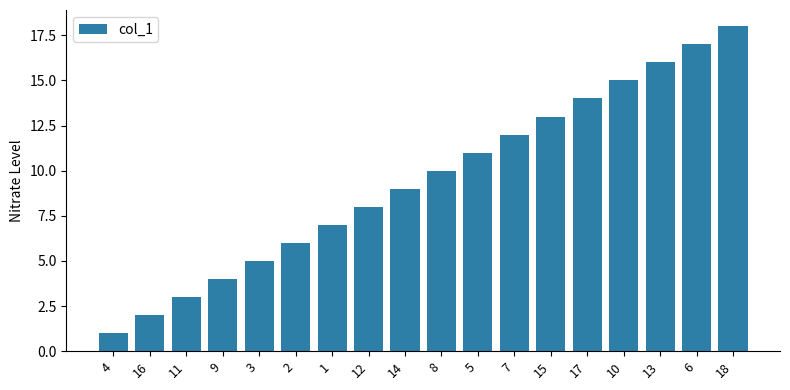

List the labels in order of value, largest first.

18, 6, 13, 10, 17, 15, 7, 5, 8, 14, 12, 1, 2, 3, 9, 11, 16, 4